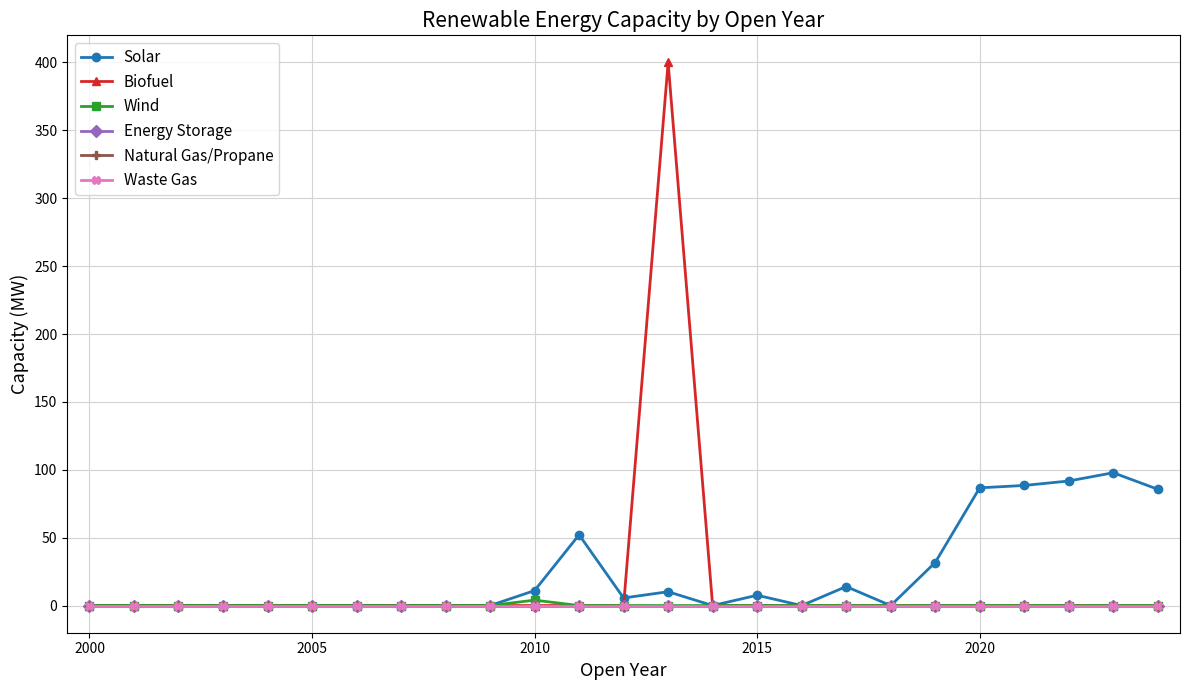

Is this an area chart (filled region under the line)?

No